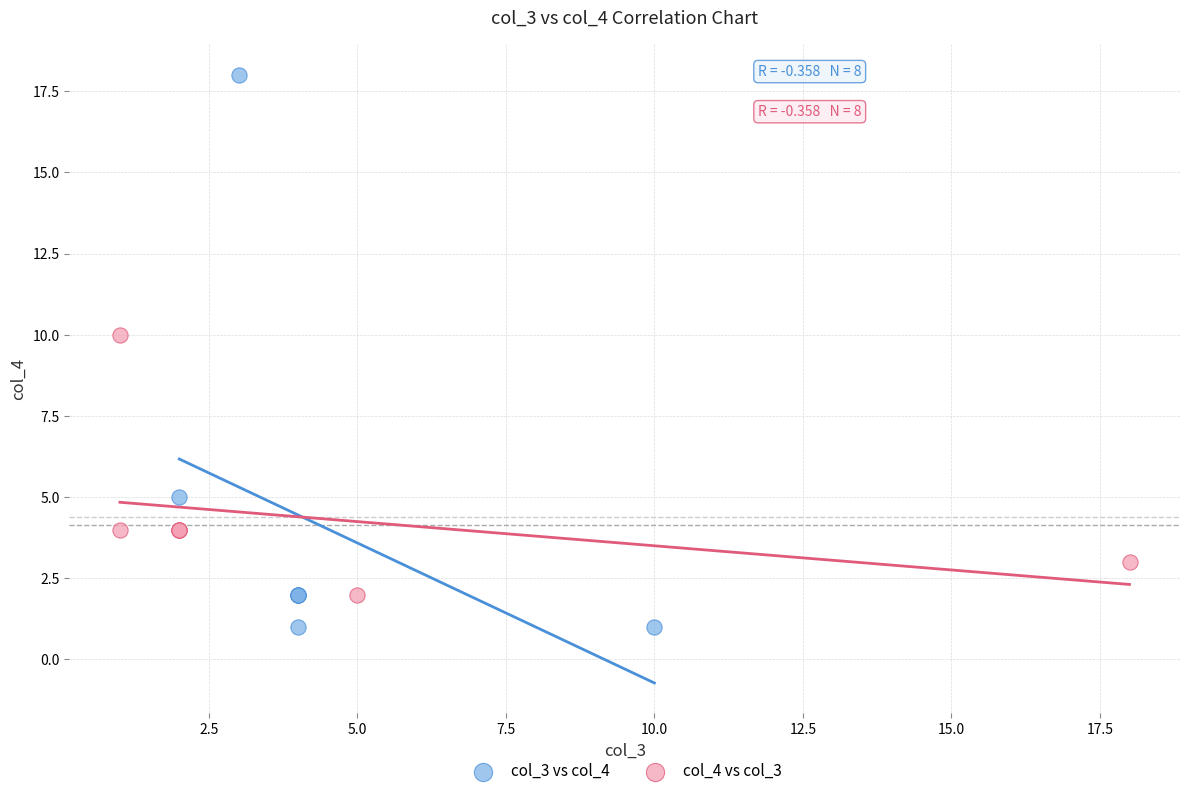

Which series reaches the maximum Y coordinate?

col_3 vs col_4